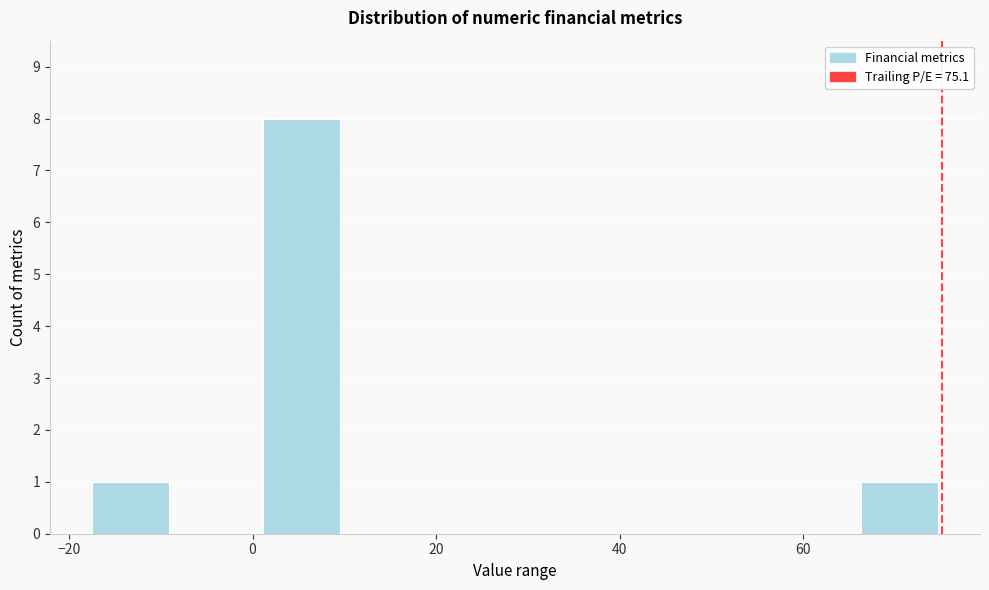

Which range on the x-axis has the tallest bar?

0 to 10